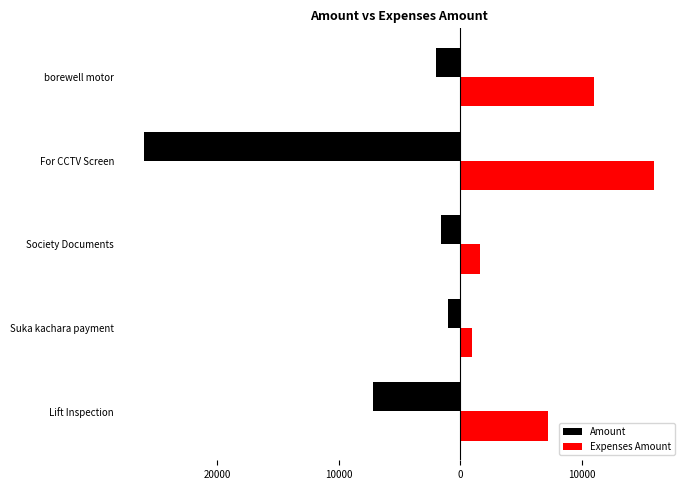

Reading left to right, transcribe all the data shown in this chart.

Amount: -7200	-1000	-1600	-26000	-2000
Expenses Amount: 7200	1000	1600	15998	11000